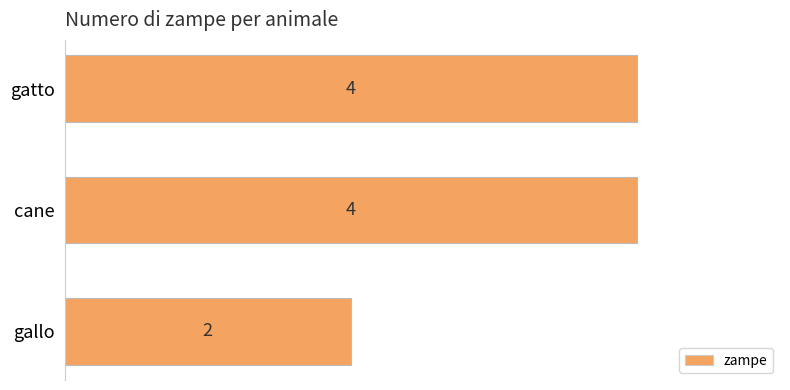

What is the greatest value displayed?

4